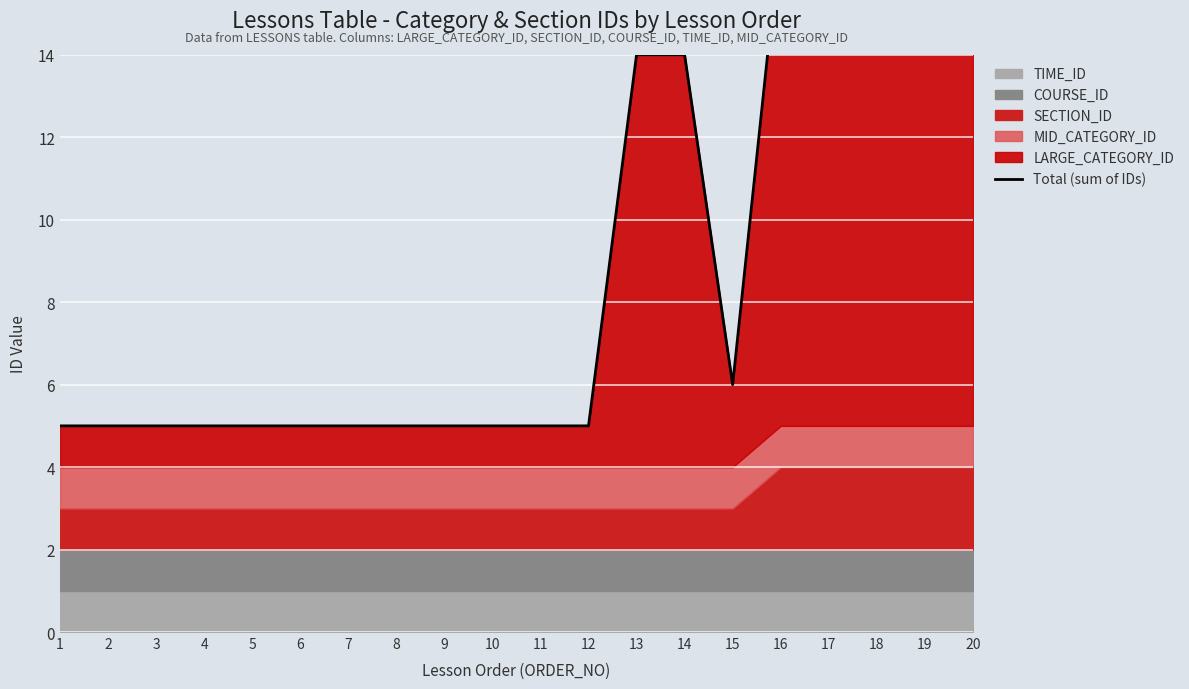

How many interior local valleys (lower than both neighbors) does the data have?

1